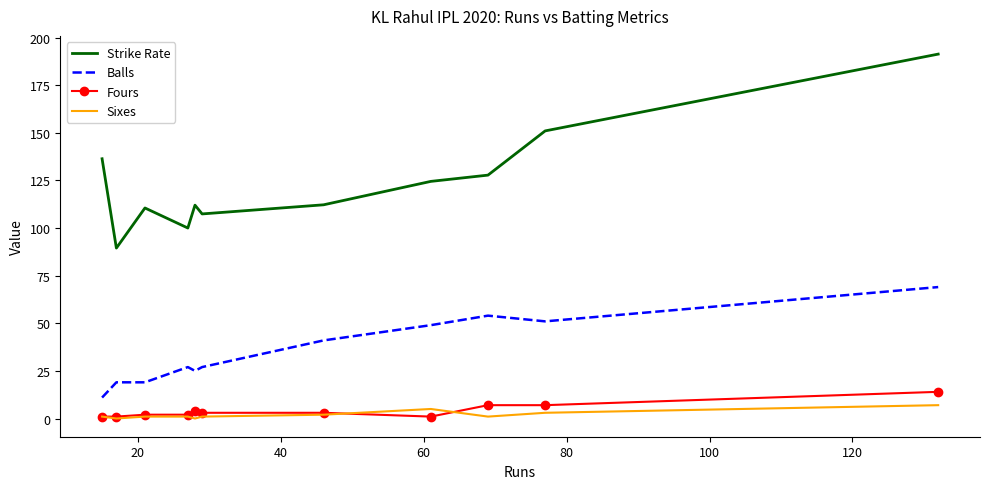

At how many categories does at least one series exceed 45?

11